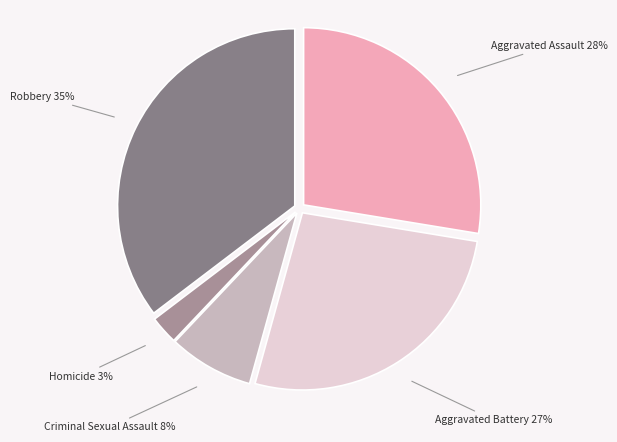

Combined, do Aggravated Assault and Criminal Sexual Assault account for over 50%?

No